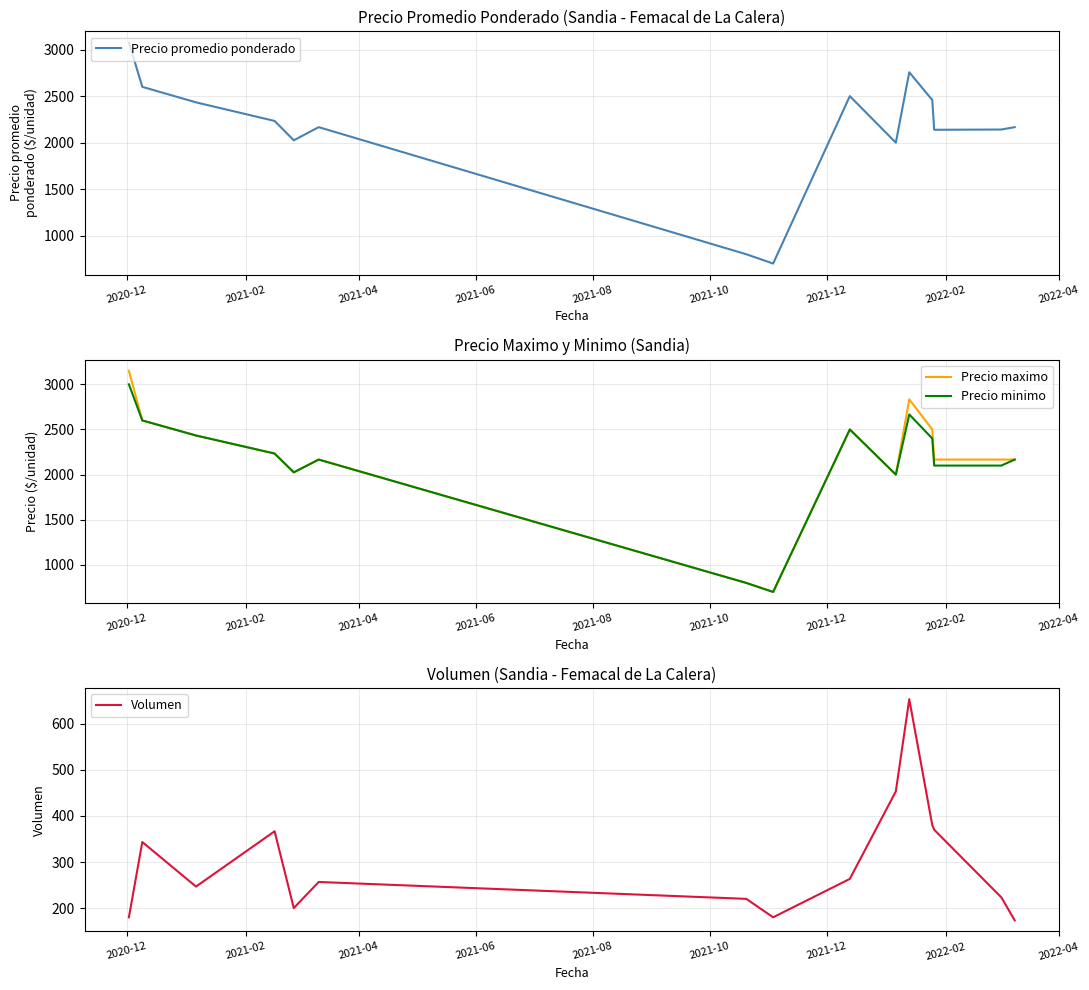

Which series has the widest spread of values?

Precio maximo